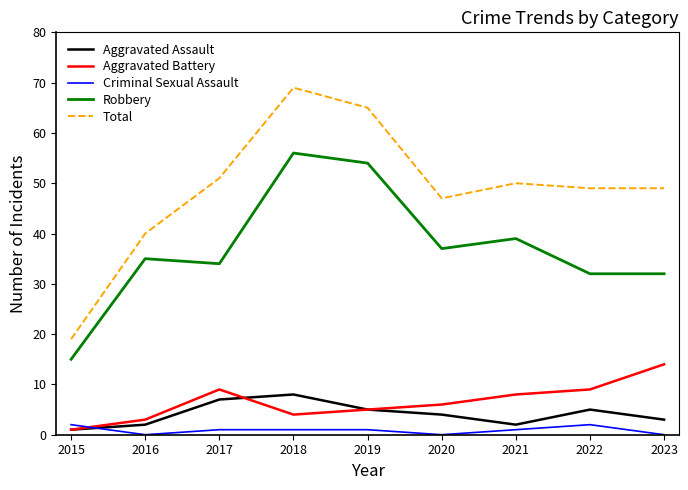

How many categories are shown in the chart?

9